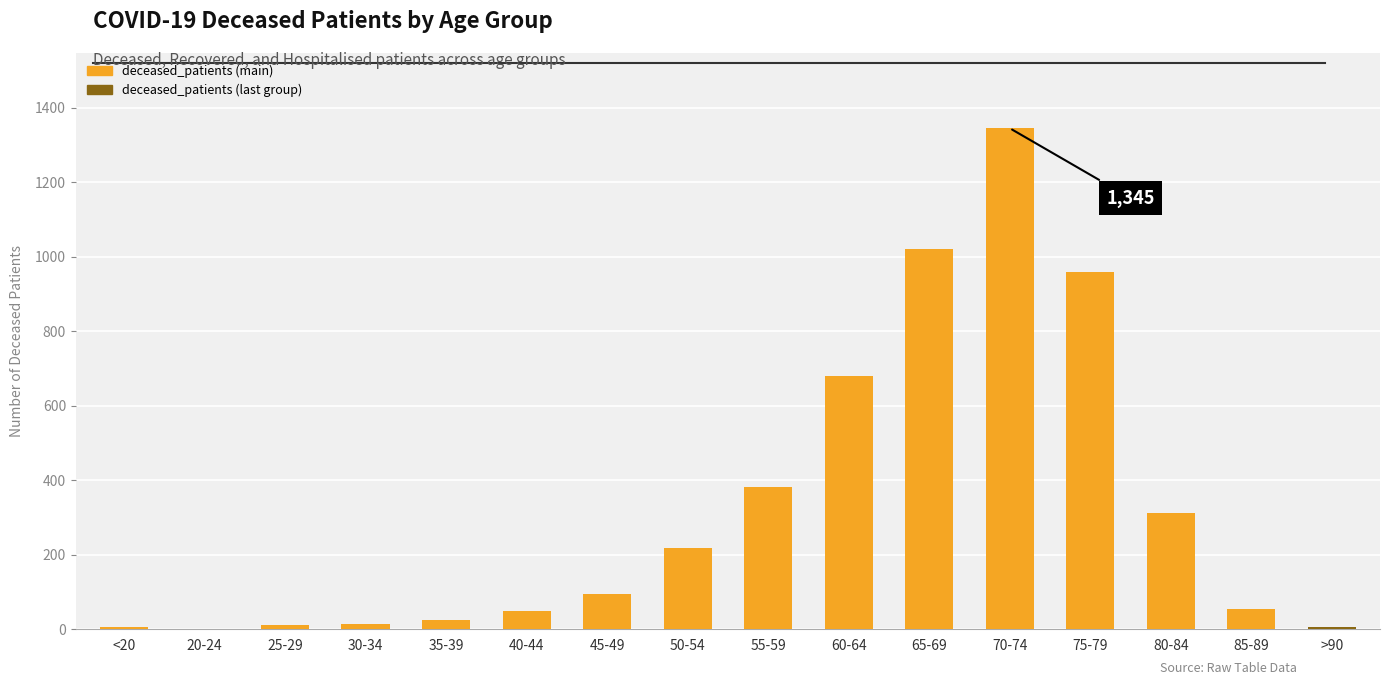

What is the greatest value displayed?

1345